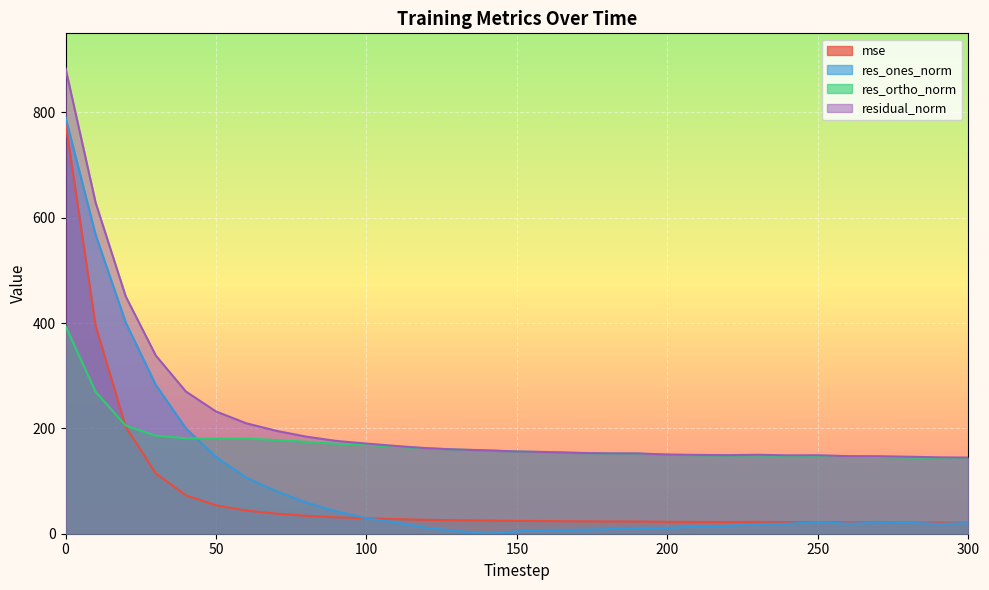

Does the chart display data point markers on the line(s)?

No